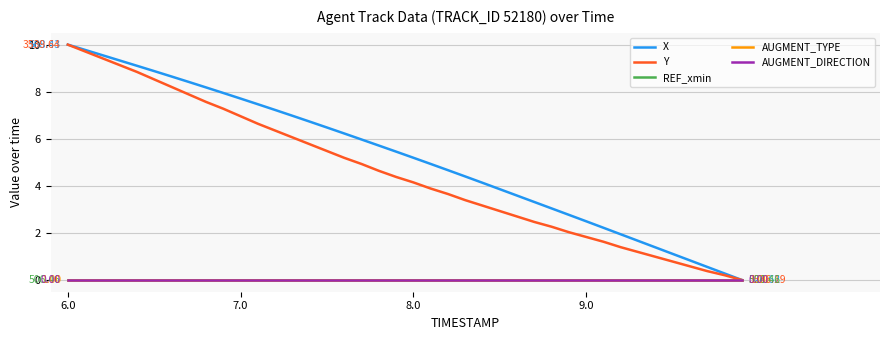

Is this an area chart (filled region under the line)?

No